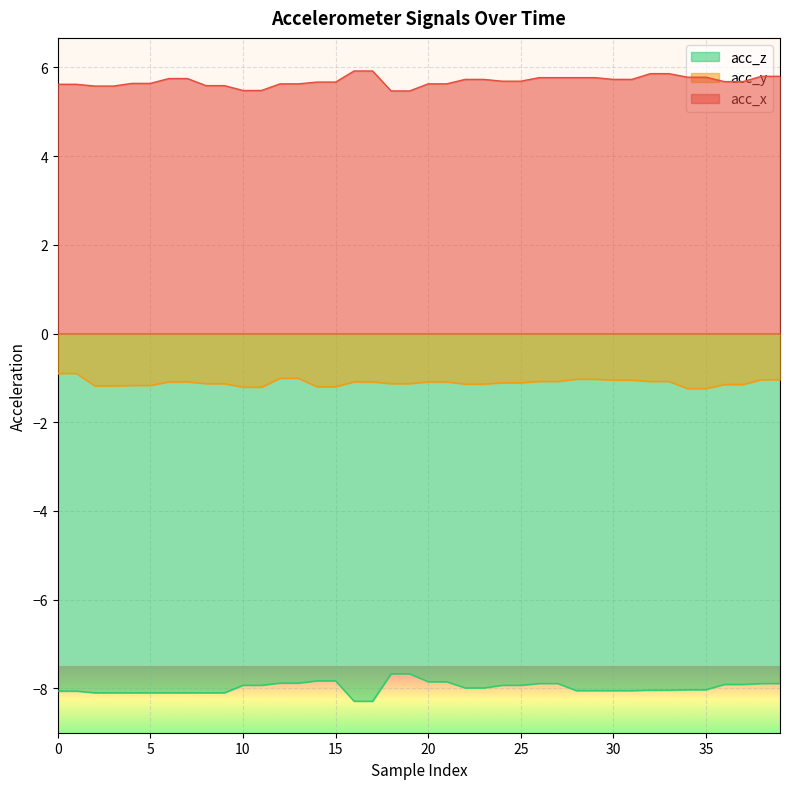

List the series in order of their peak value, lowest first.

acc_z, acc_y, acc_x